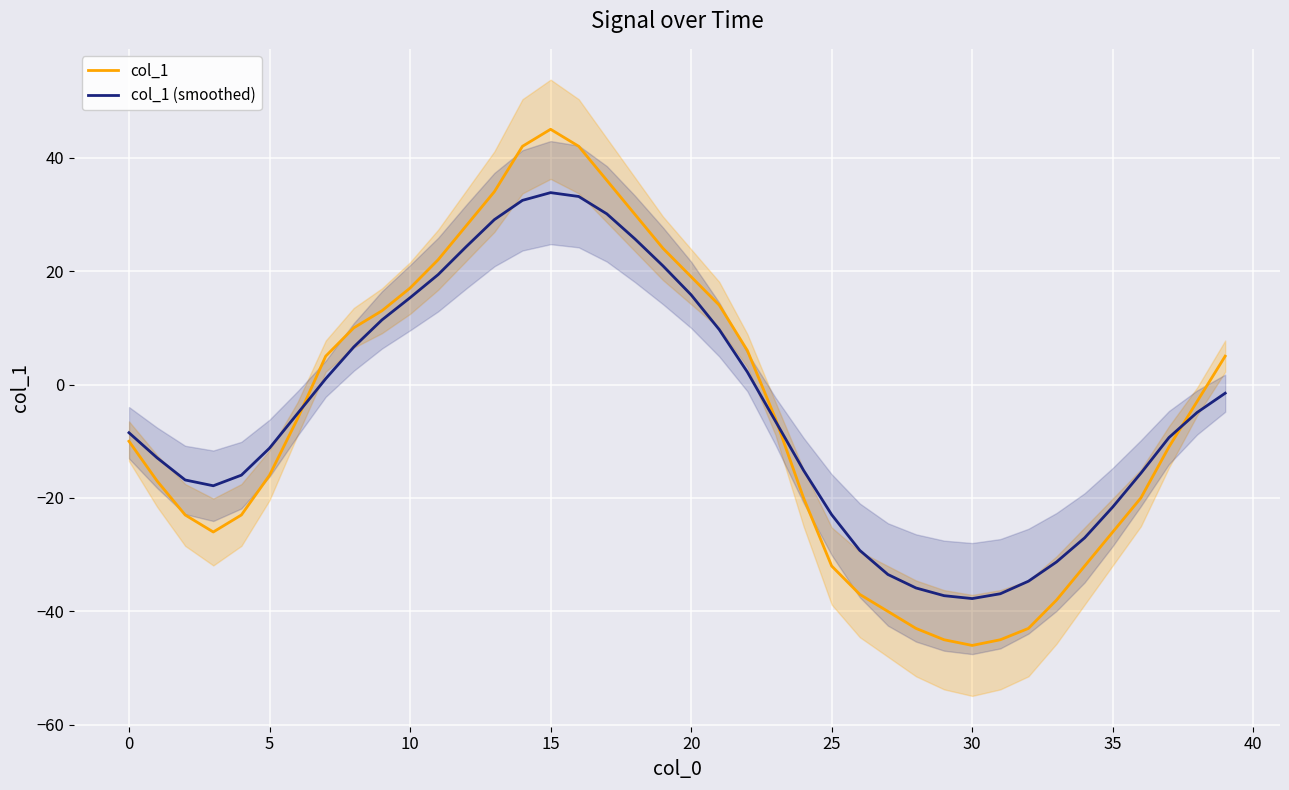

In col_1 (smoothed), how many points are higher than both neighbors (excluding endpoints)?

1